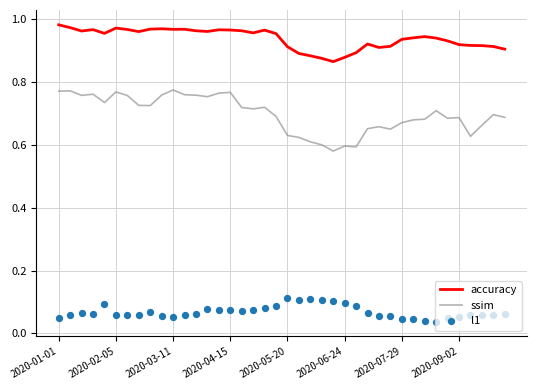

Which series reaches the minimum Y coordinate?

l1